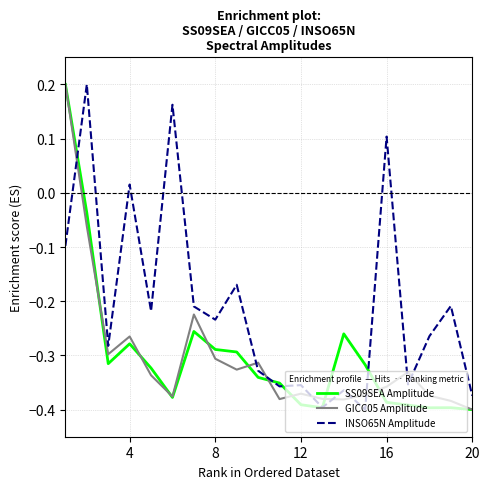

How many intersections are there between GICC05 Amplitude and INSO65N Amplitude?

9